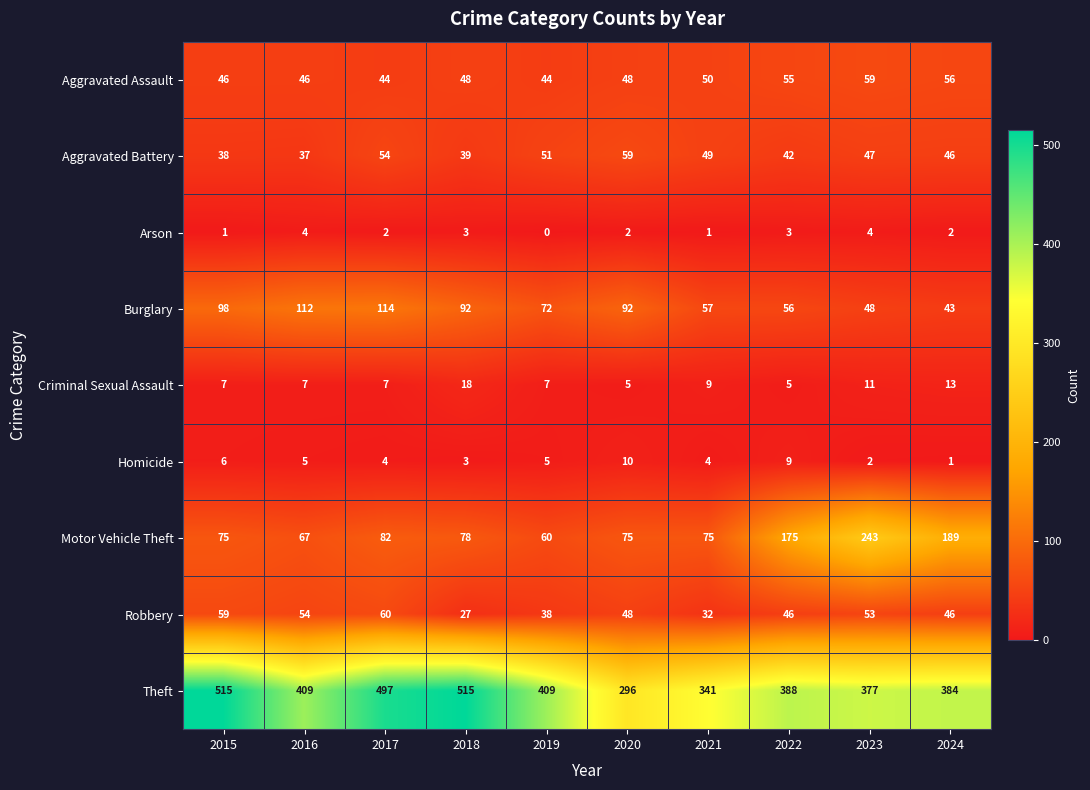

How many series are shown in this chart?

9